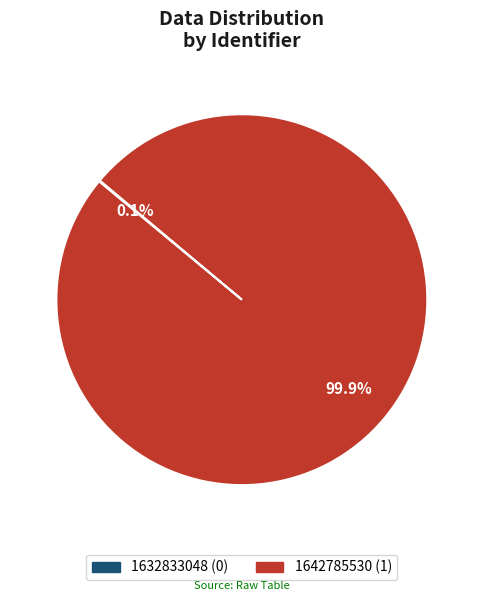

What is the largest slice in the pie chart?

1642785530